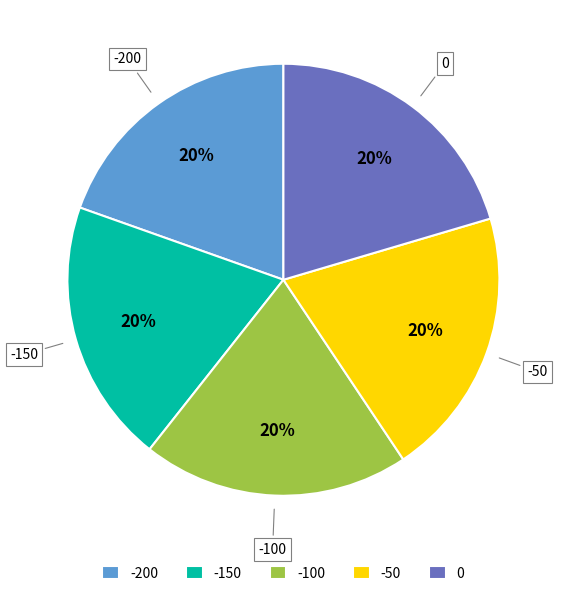

True or false: -200 accounts for 10% of the total.

False